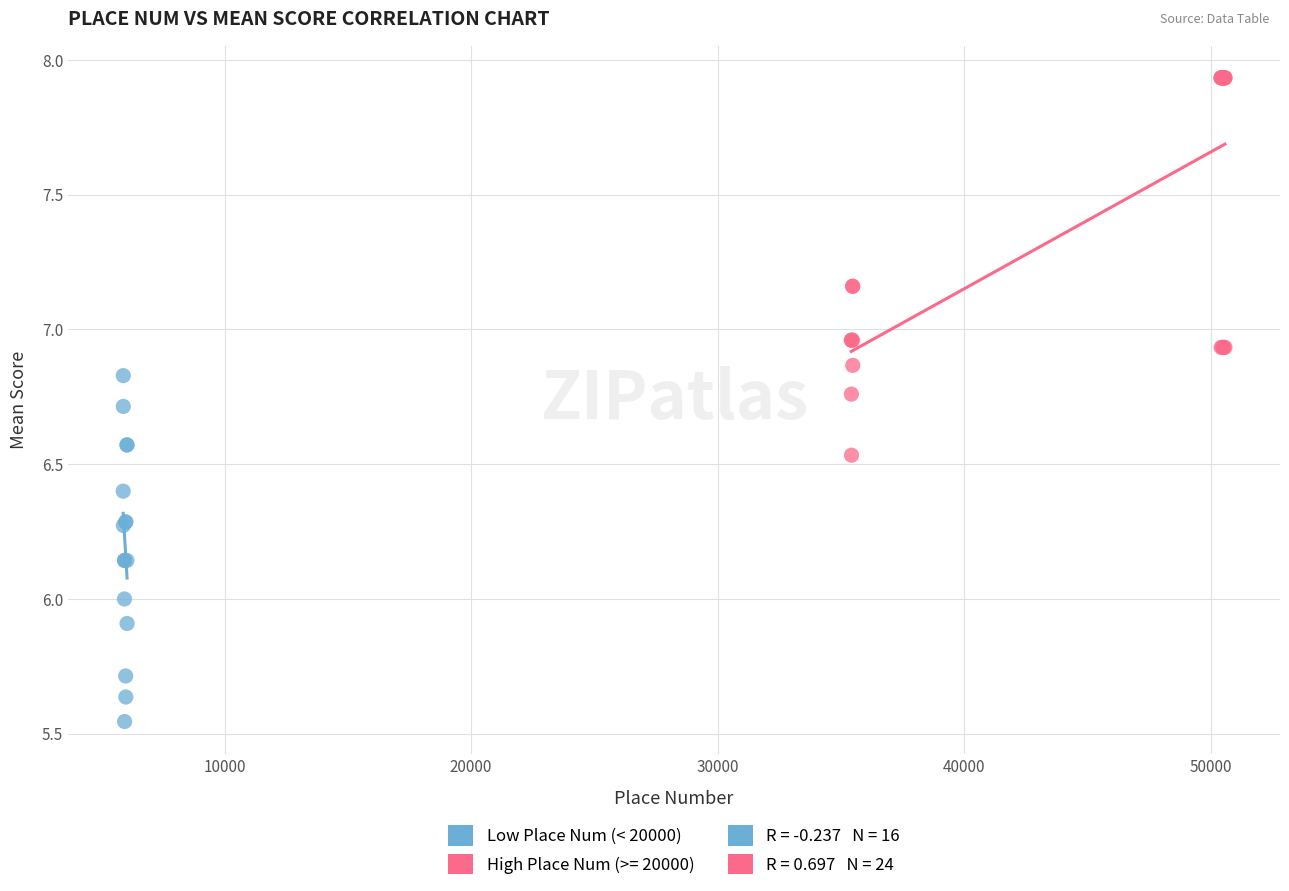

Which series reaches the minimum Y coordinate?

Low Place Num (< 20000)